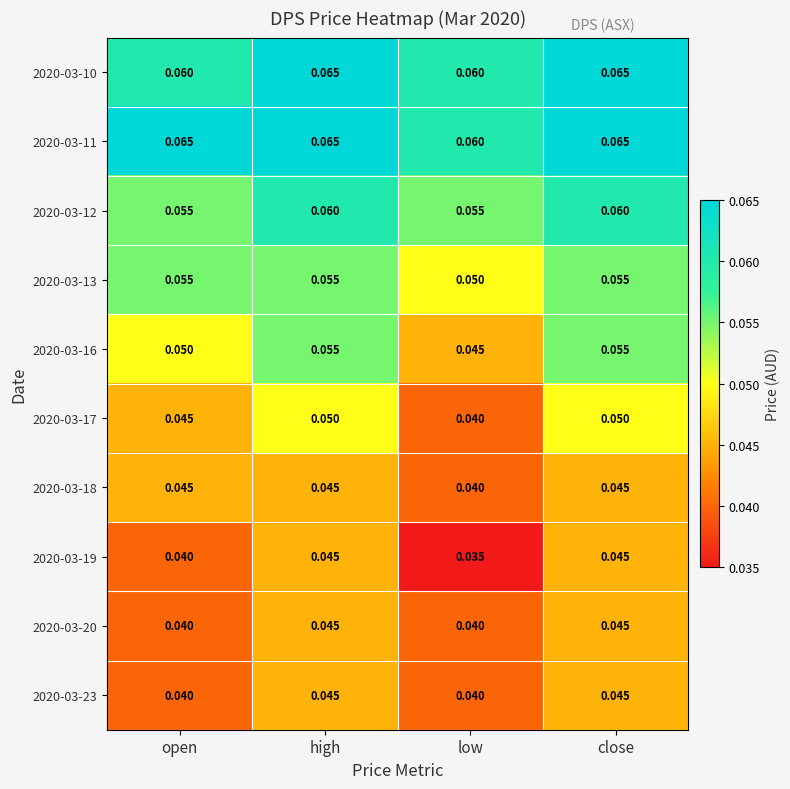

Reading right to left, extract all data points from this chart.

2020-03-10: close=0.1	low=0.1	high=0.1	open=0.1
2020-03-11: close=0.1	low=0.1	high=0.1	open=0.1
2020-03-12: close=0.1	low=0.1	high=0.1	open=0.1
2020-03-13: close=0.1	low=0.1	high=0.1	open=0.1
2020-03-16: close=0.1	low=0.0	high=0.1	open=0.1
2020-03-17: close=0.1	low=0.0	high=0.1	open=0.0
2020-03-18: close=0.0	low=0.0	high=0.0	open=0.0
2020-03-19: close=0.0	low=0.0	high=0.0	open=0.0
2020-03-20: close=0.0	low=0.0	high=0.0	open=0.0
2020-03-23: close=0.0	low=0.0	high=0.0	open=0.0